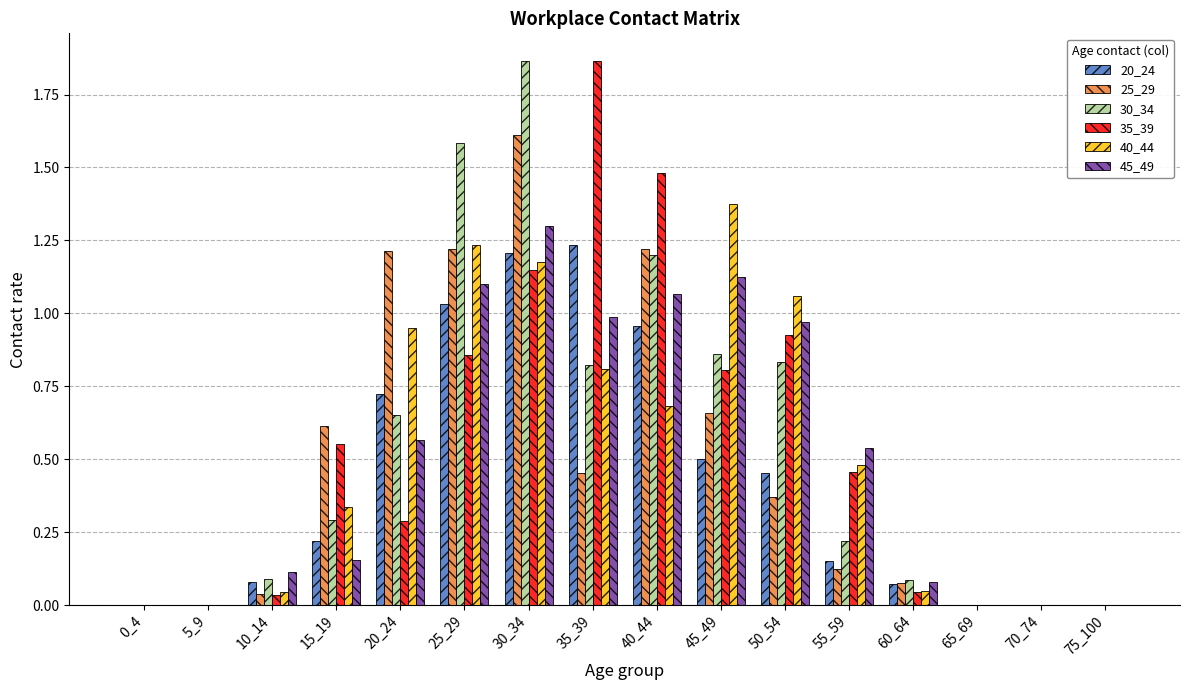

Is it true that 30_34 equals 0.0 at 75_100?

True